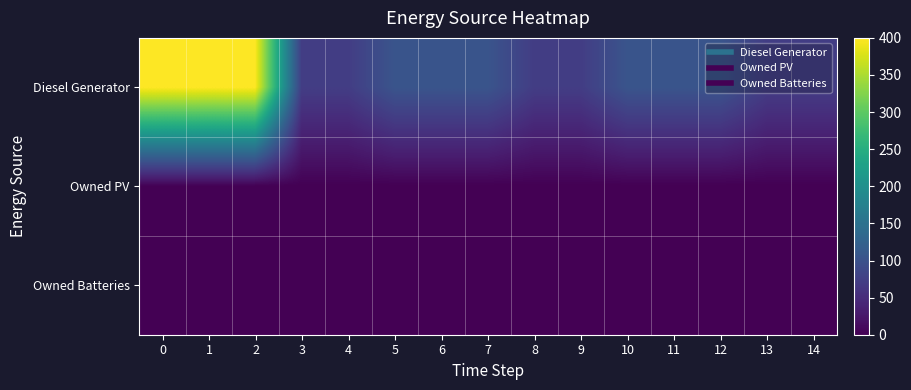

Reading left to right, list all the values displayed in this chart.

Diesel Generator: 0=400	1=400	2=400	3=72	4=72	5=104	6=104	7=104	8=72	9=72	10=104	11=104	12=104	13=72	14=72
Owned PV: 0=0	1=0	2=0	3=0	4=0	5=0	6=0	7=0	8=0	9=0	10=0	11=0	12=0	13=0	14=0
Owned Batteries: 0=0	1=0	2=0	3=0	4=0	5=0	6=0	7=0	8=0	9=0	10=0	11=0	12=0	13=0	14=0